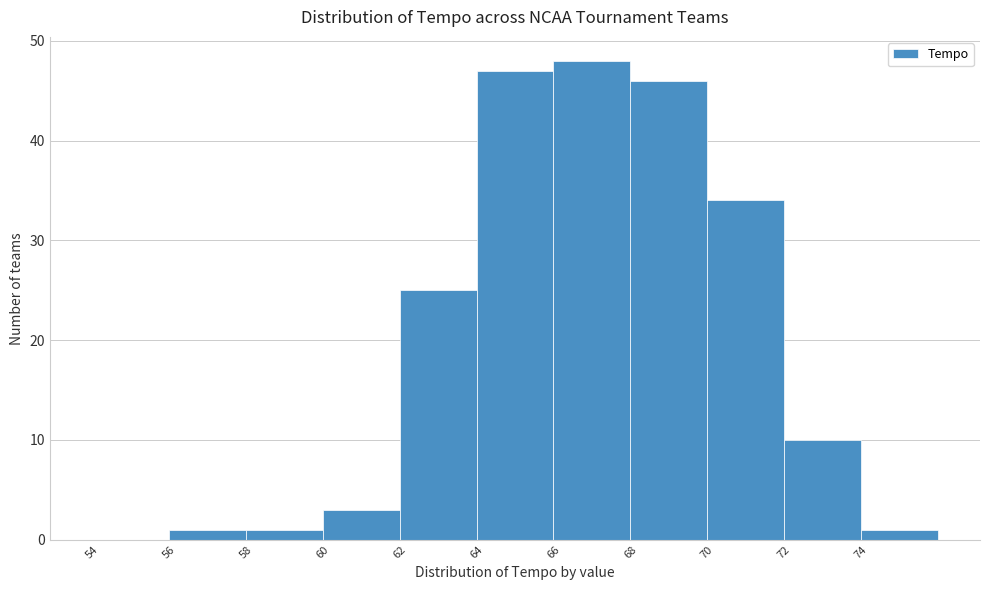

Reading left to right, list every bar in this chart as the range it spans on the x-axis followed by its height. The values are not printed on the chart, so give them approximately, as read against the axis.

54 to 56: 0
56 to 58: 1
58 to 60: 1
60 to 62: 3
62 to 64: 25
64 to 66: 47
66 to 68: 48
68 to 70: 46
70 to 72: 34
72 to 74: 10
74 to 76: 1